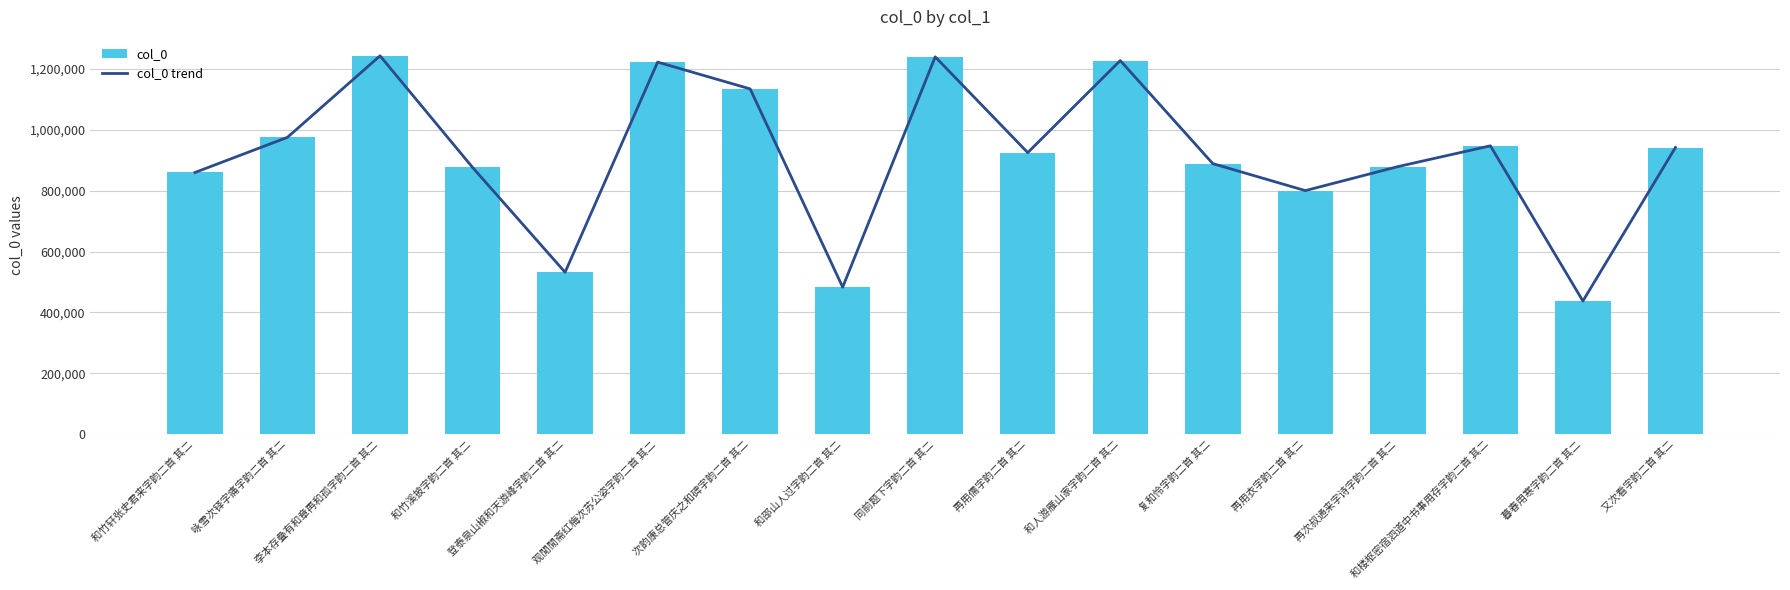

What is the sum of the values at 咏雪次铎字痛字韵二首 其二 and 和竹轩张史君来字韵二首 其二?

1835968